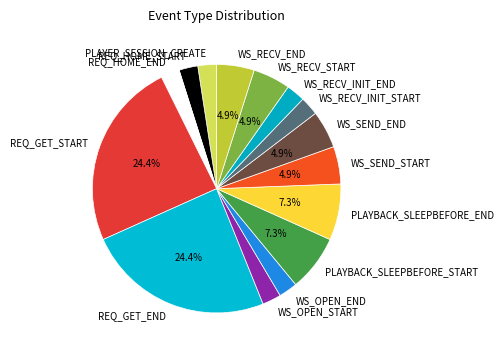

Combined, what portion of the pie is PLAYBACK_SLEEPBEFORE_START and WS_SEND_END?

12.2%